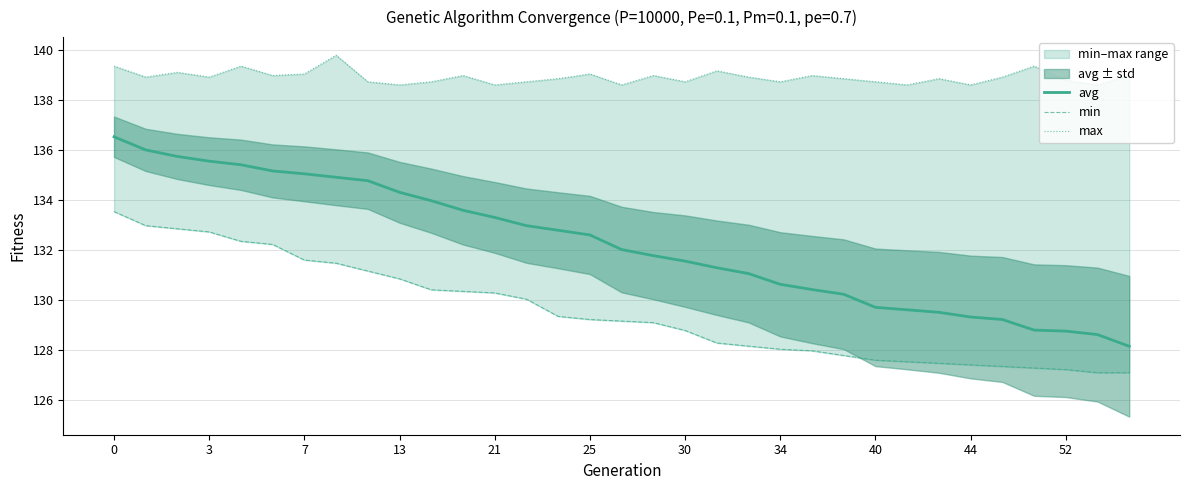

The avg series shows 177.4 at 21. True or false?

False